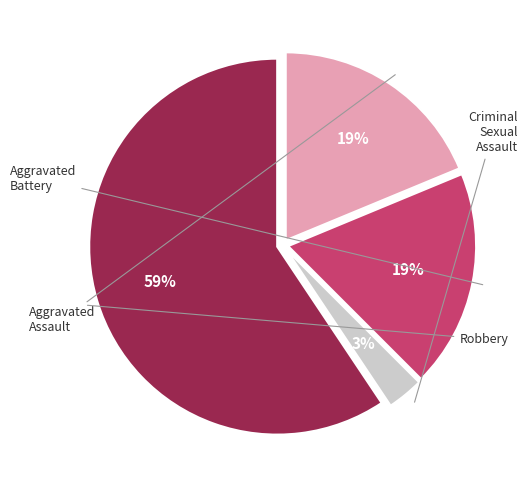

What is the largest slice in the pie chart?

Robbery